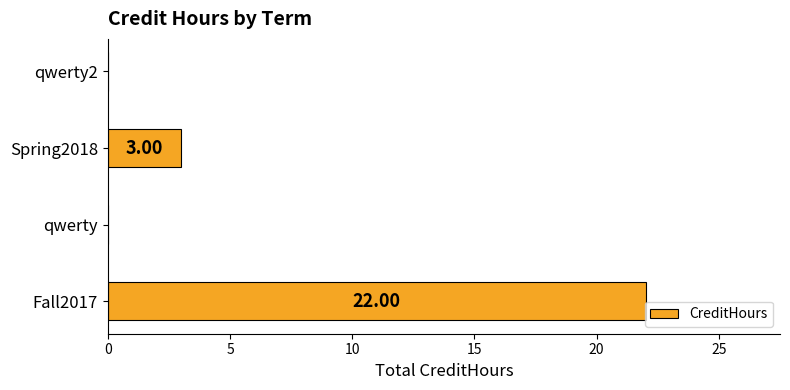

What is the change in value from qwerty to Spring2018?

+3